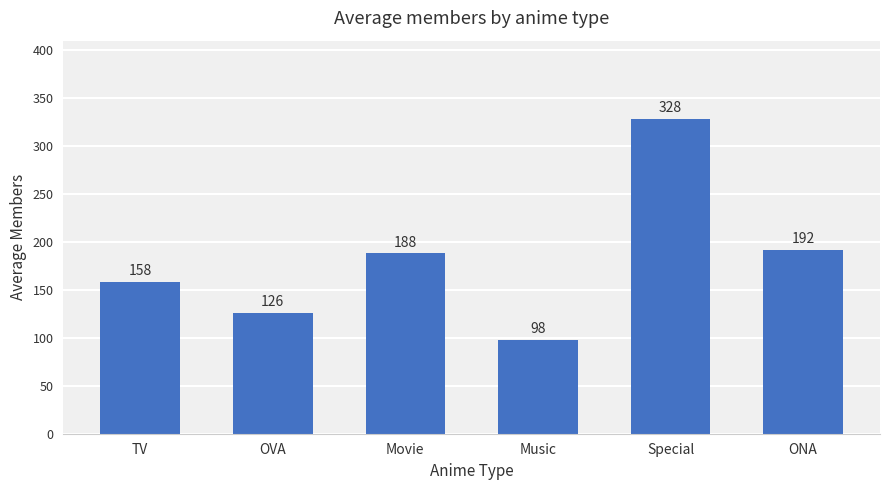

What is the label of the 6th bar from the right?

TV